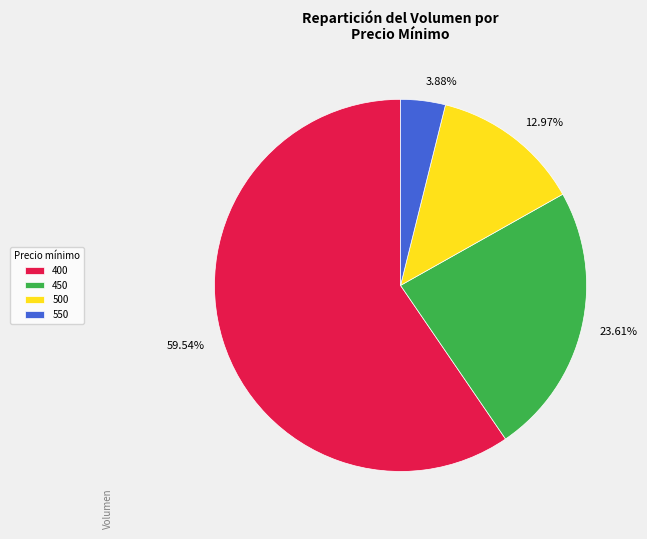

Is there a majority slice in this chart?

Yes